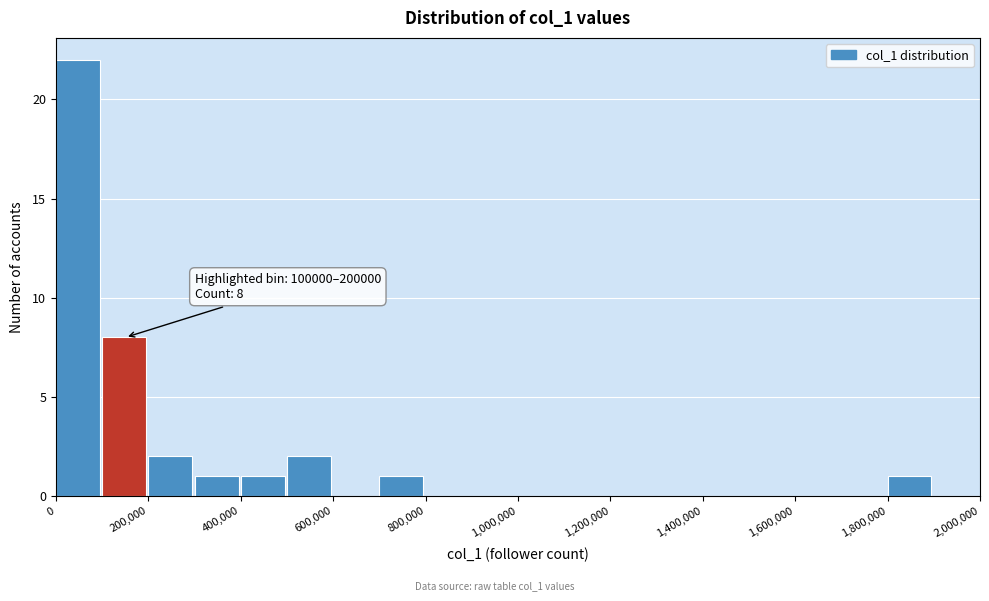

Over which range of the x-axis is the bar tallest?

0 to 100000